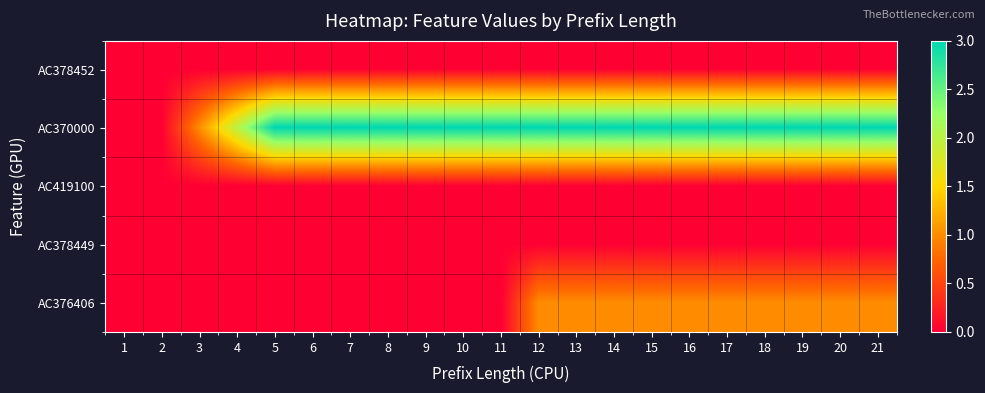

What is the spread (max minus min) of values at 7?

3